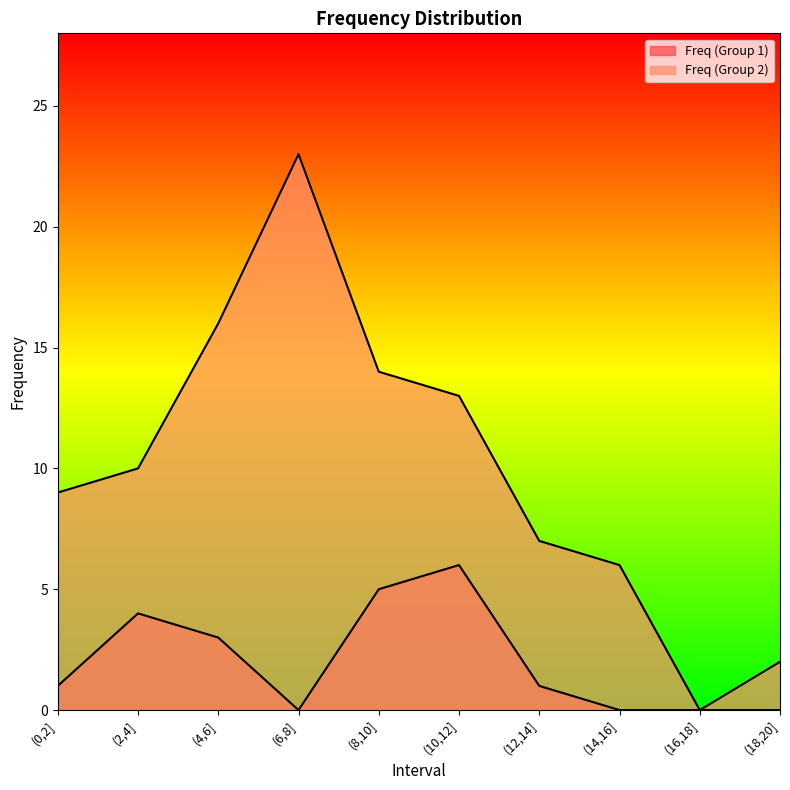

True or false: Freq (Group 1) and Freq (Group 2) cross at least once.

False